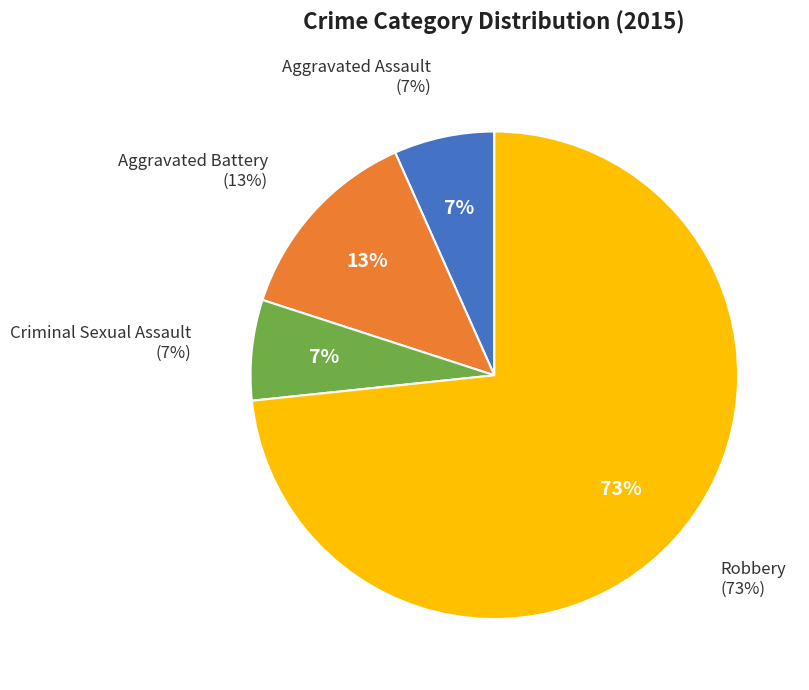

Does Robbery represent more than half of the total?

Yes